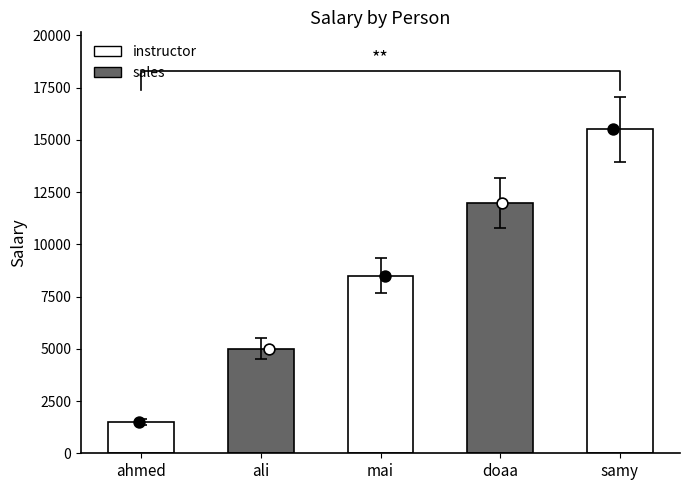

What is the ratio of the value at samy to the value at ahmed?

10.3